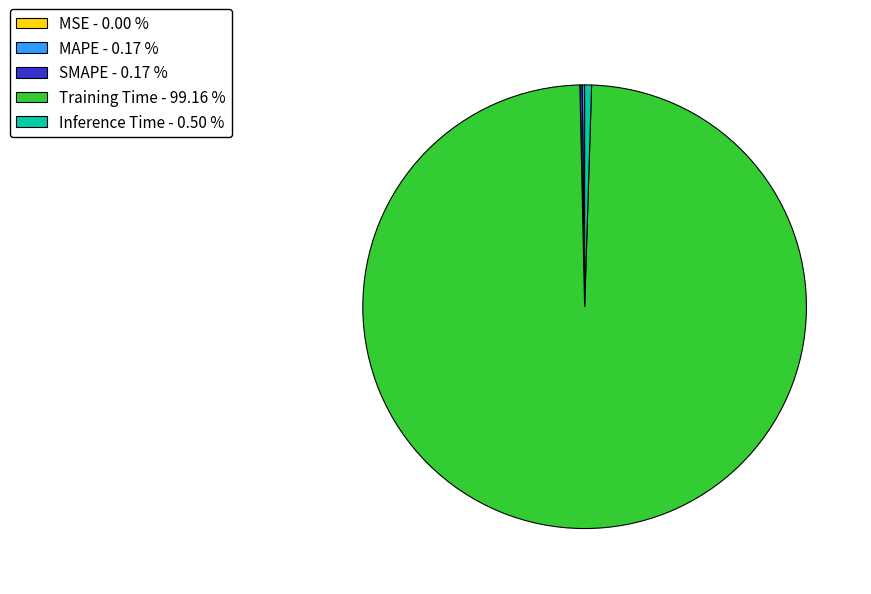

Is there any slice that represents more than half of the pie?

Yes